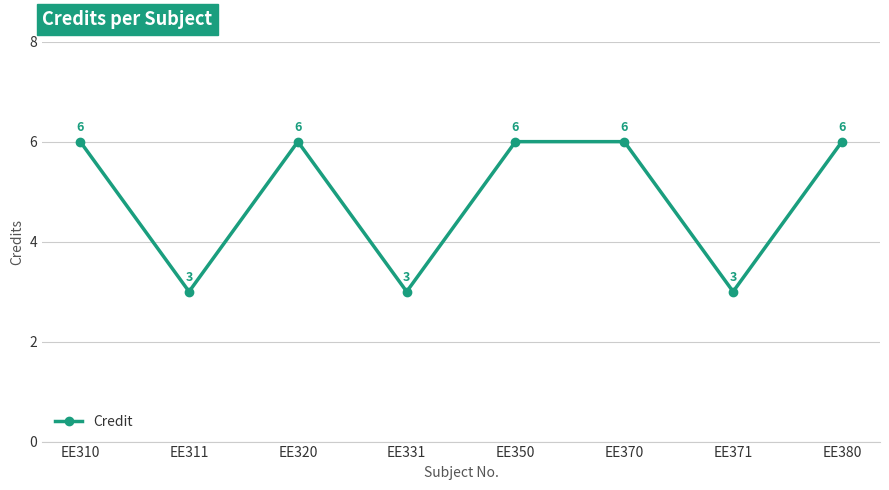

Approximately how many times larger is the value at EE311 compared to EE371?

1.0